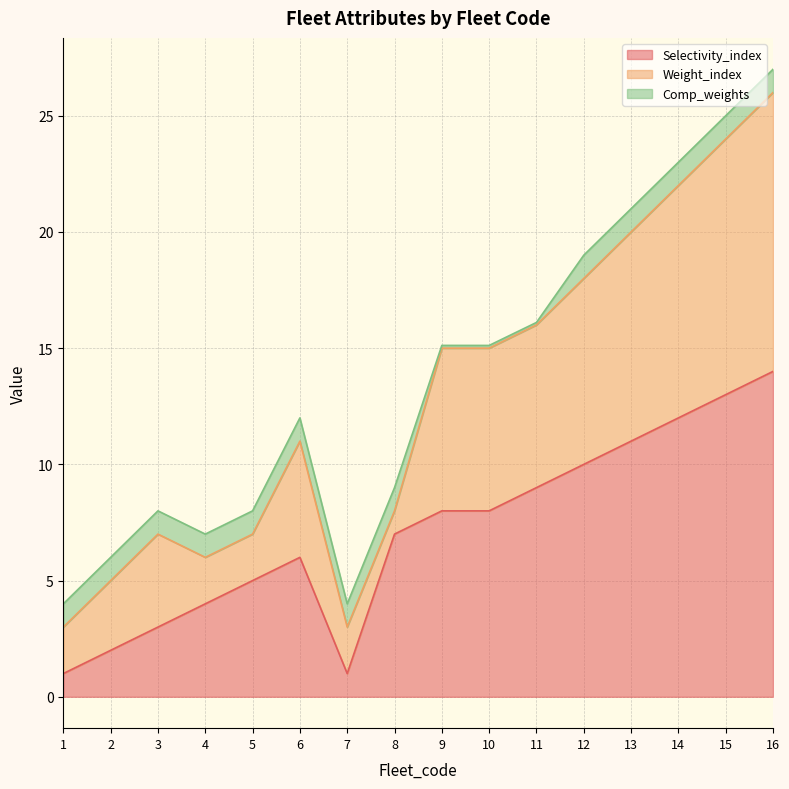

How many lines are shown in the chart?

3